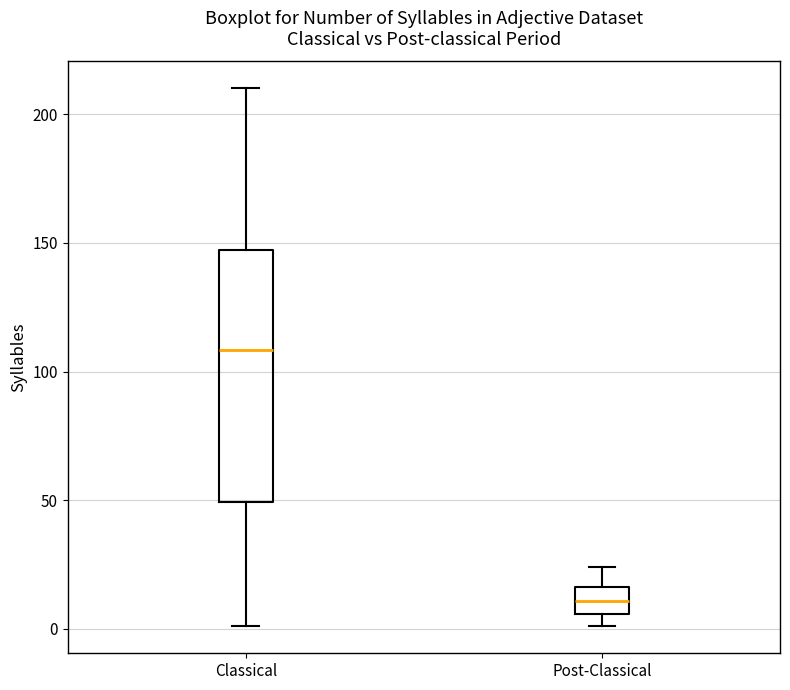

Reading left to right, read every box against the y-axis: the position of its median line, the range the box covers, and the ends of its whiskers. The values are not printed on the chart, so give them approximately, as read against the axis.

Classical: median 110, box 50 to 145, whiskers 0 to 210
Post-Classical: median 10, box 5 to 15, whiskers 0 to 25